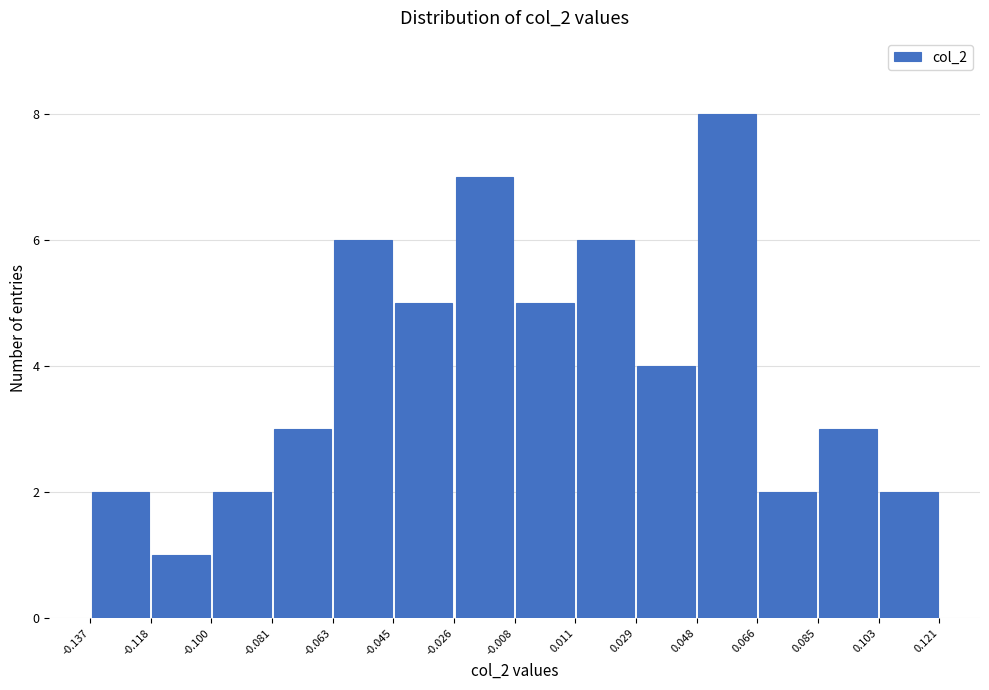

Reading left to right, list every bar in this chart as the range it spans on the x-axis followed by its height. The values are not printed on the chart, so give them approximately, as read against the axis.

-0.137 to -0.118: 2
-0.118 to -0.100: 1
-0.100 to -0.081: 2
-0.081 to -0.063: 3
-0.063 to -0.045: 6
-0.045 to -0.026: 5
-0.026 to -0.008: 7
-0.008 to 0.011: 5
0.011 to 0.029: 6
0.029 to 0.048: 4
0.048 to 0.066: 8
0.066 to 0.085: 2
0.085 to 0.103: 3
0.103 to 0.121: 2